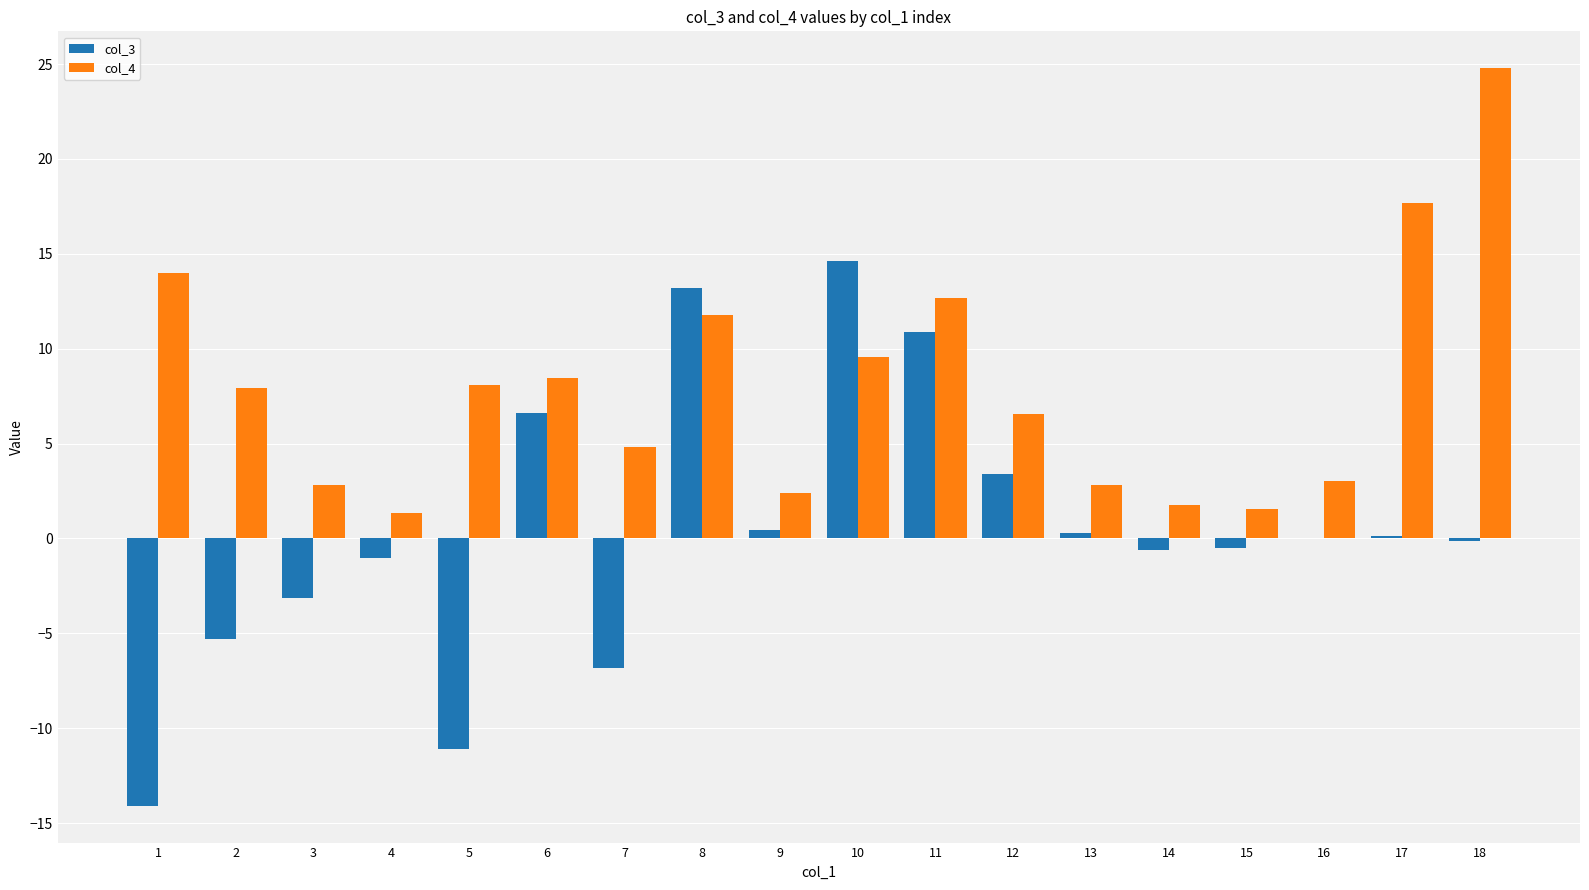

What is the sum of all col_4 values?

142.0